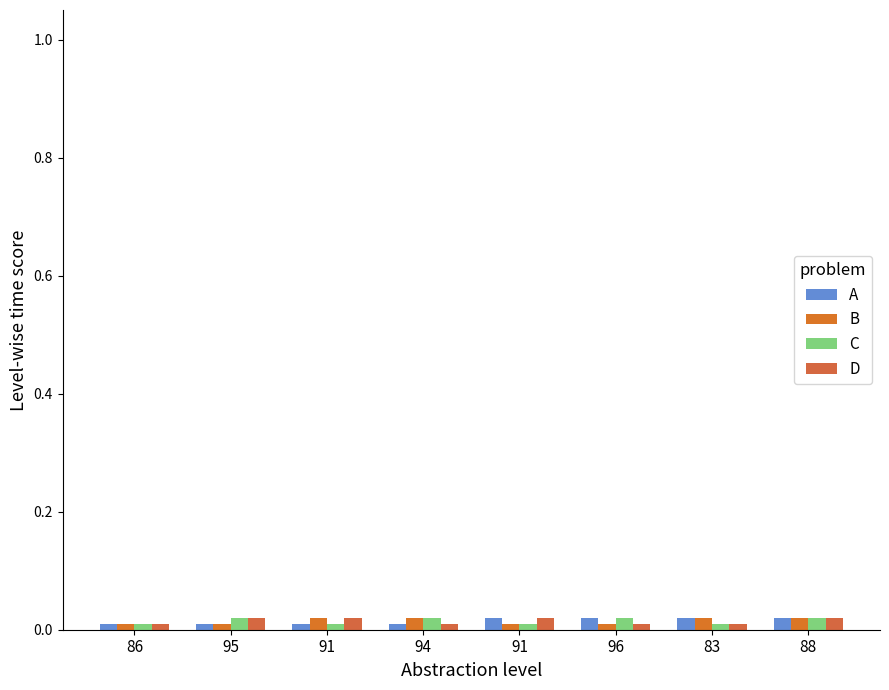

What is the label of the 4th bar from the left?

94